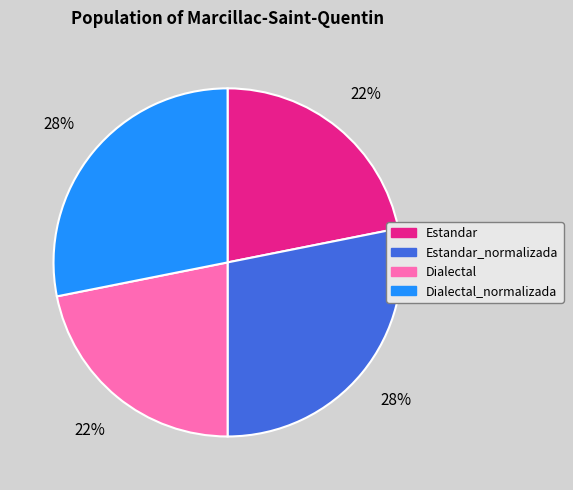

Does Estandar represent more than half of the total?

No